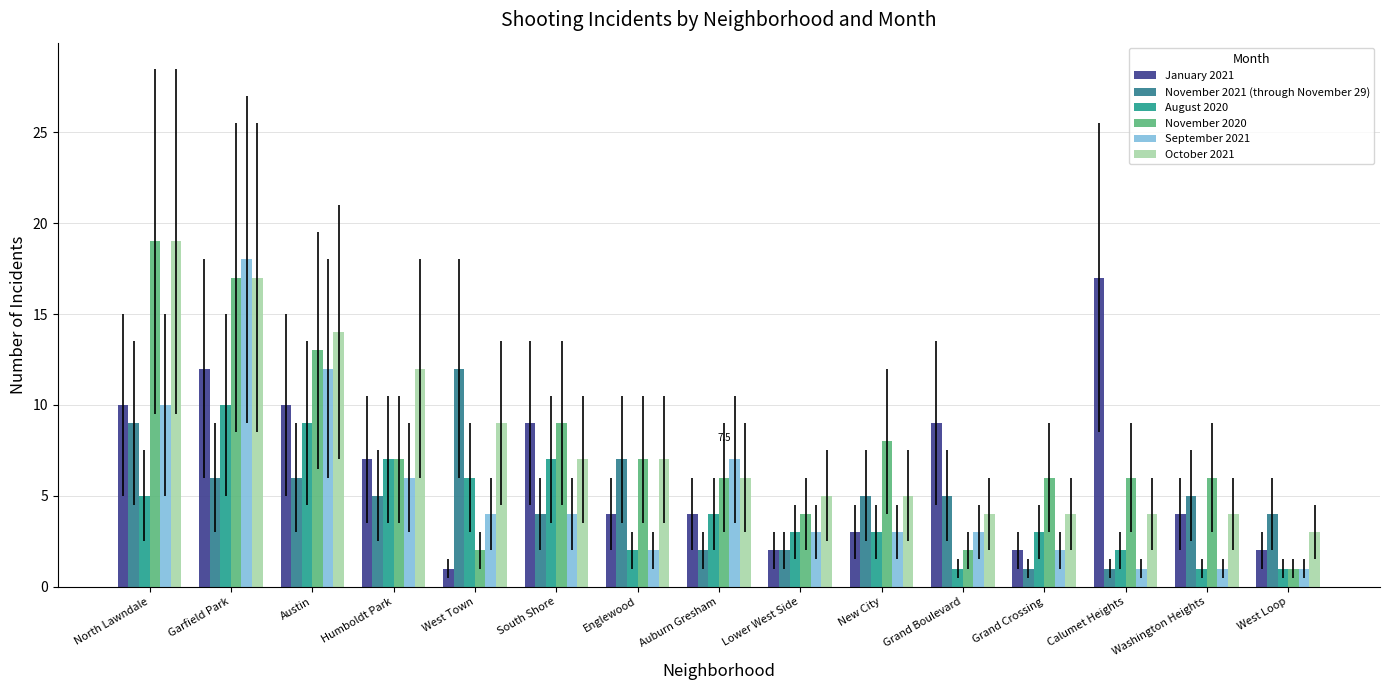

What is the difference between the second highest and second lowest values in the October 2021 series?

13